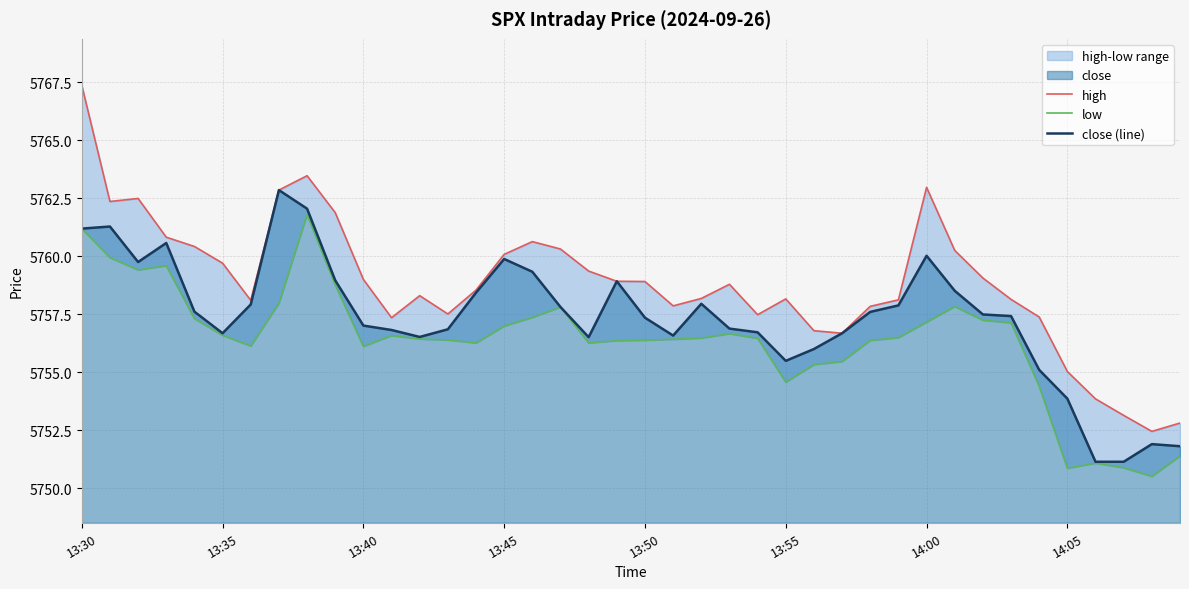

Reading right to left, what are all the values shown in this chart?

high: 5752.8	5752.4	5753.1	5753.9	5755.0	5757.4	5758.1	5759.1	5760.2	5763.0	5758.1	5757.8	5756.7	5756.8	5758.2	5757.5	5758.8	5758.2	5757.9	5758.9	5758.9	5759.4	5760.3	5760.6	5760.1	5758.5	5757.5	5758.3	5757.4	5759.0	5761.9	5763.5	5762.9	5758.1	5759.7	5760.4	5760.8	5762.5	5762.4	5767.4
low: 5751.4	5750.5	5750.9	5751.1	5750.9	5754.4	5757.1	5757.2	5757.8	5757.2	5756.5	5756.4	5755.5	5755.3	5754.6	5756.5	5756.7	5756.5	5756.4	5756.4	5756.4	5756.3	5757.8	5757.4	5757.0	5756.3	5756.4	5756.4	5756.6	5756.1	5758.8	5761.8	5758.0	5756.1	5756.6	5757.3	5759.6	5759.4	5759.9	5761.2
close (line): 5751.8	5751.9	5751.1	5751.1	5753.9	5755.1	5757.4	5757.5	5758.5	5760.0	5757.9	5757.6	5756.7	5756.0	5755.5	5756.7	5756.9	5757.9	5756.6	5757.4	5758.9	5756.5	5757.8	5759.3	5759.9	5758.4	5756.9	5756.5	5756.8	5757.0	5759.0	5762.1	5762.9	5757.9	5756.7	5757.6	5760.6	5759.8	5761.3	5761.2